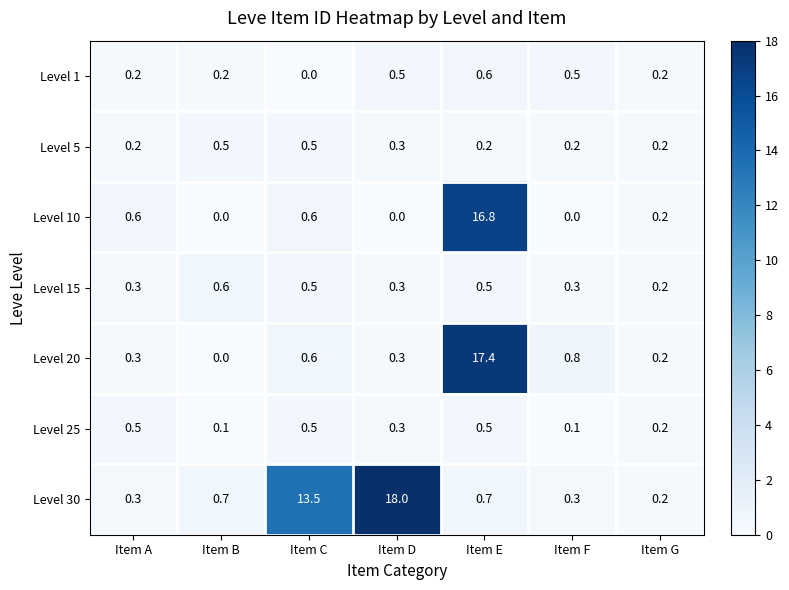

What is the total value across all series at Item F?

2.2